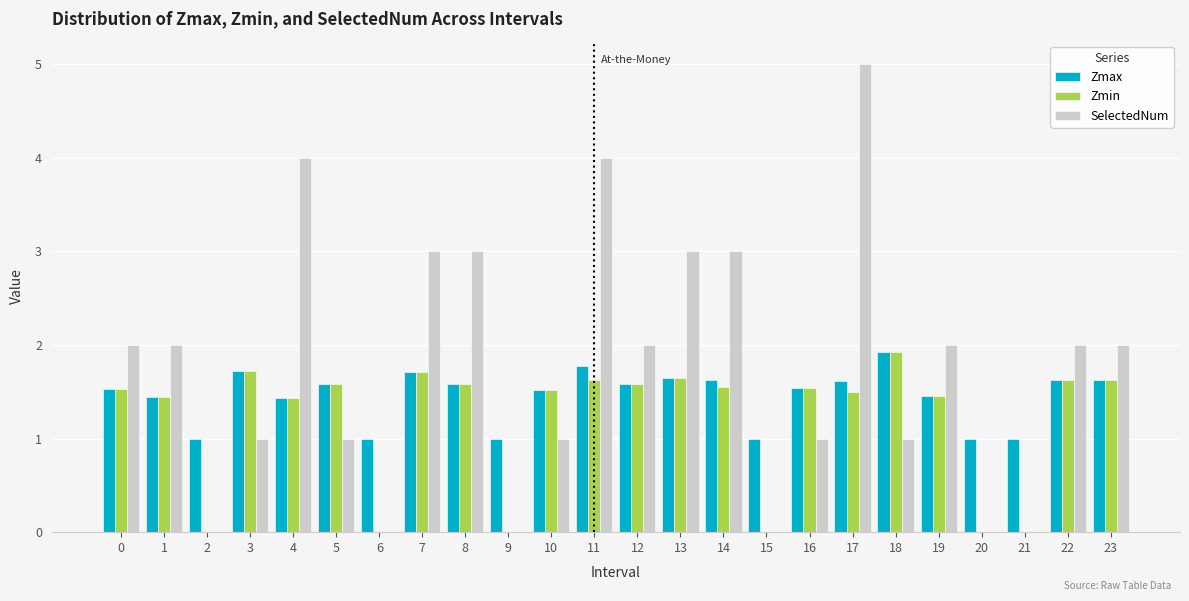

What is the highest value of the Zmin series?

1.9